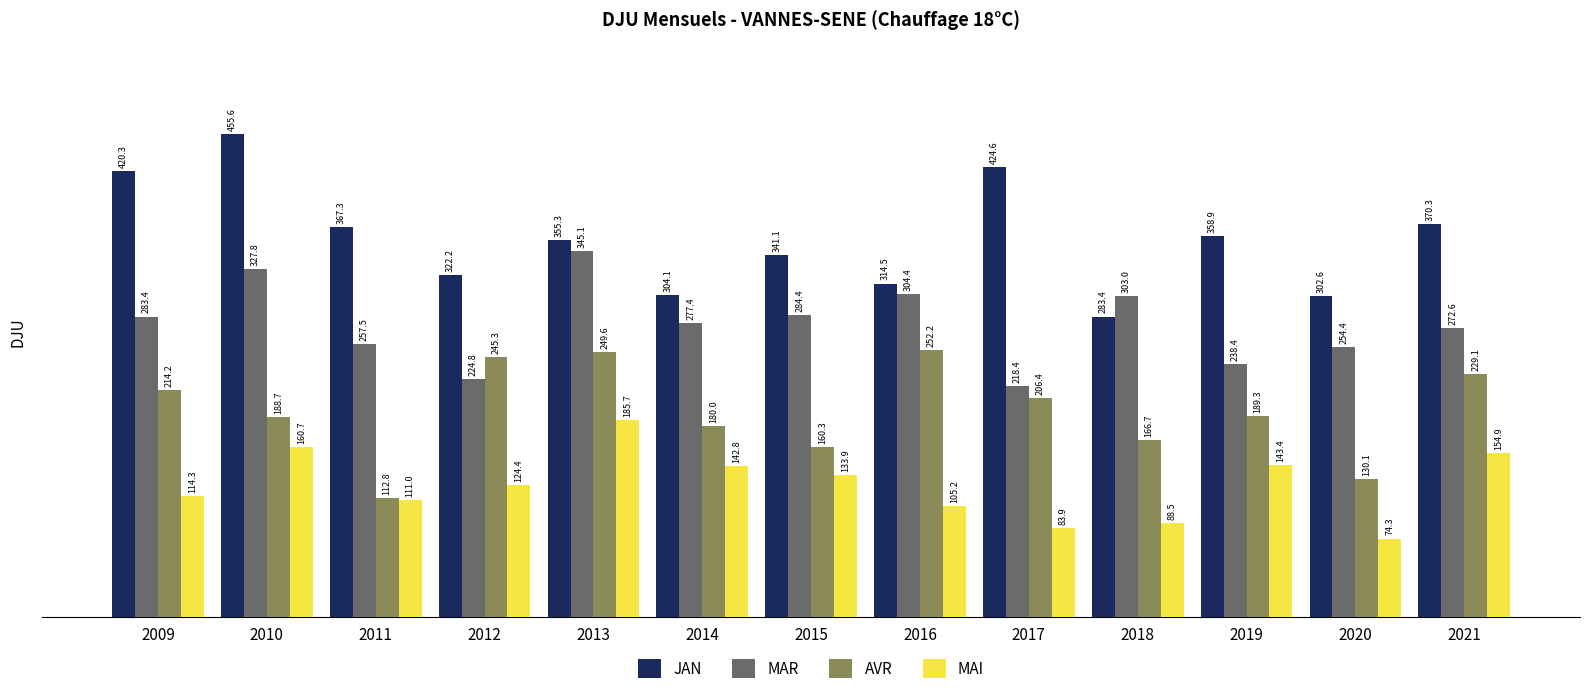

What is the average value of the MAI series?

124.8